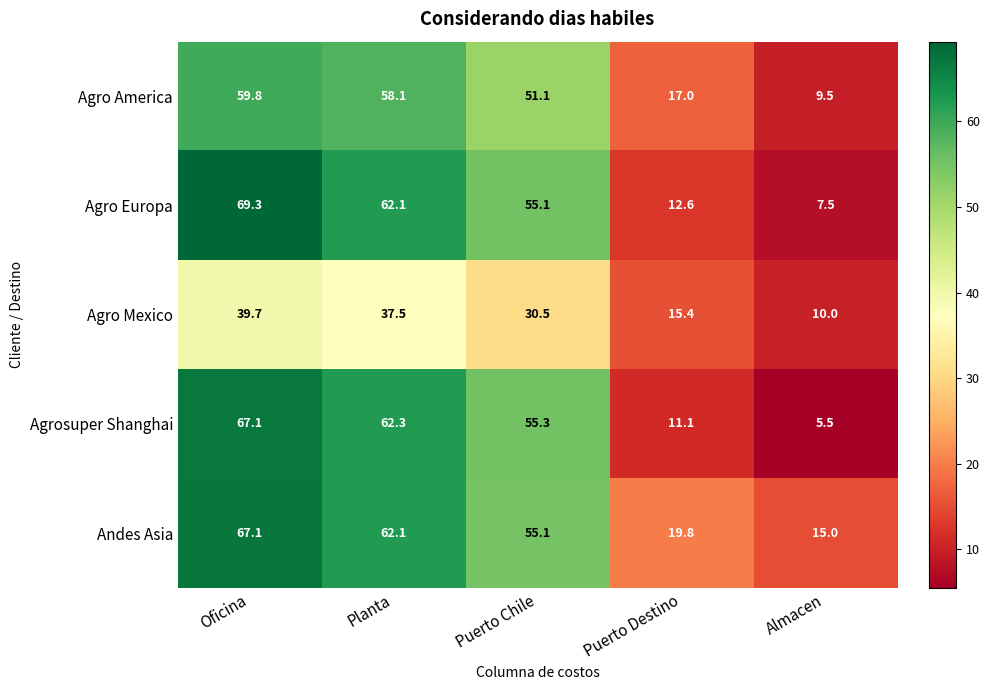

Reading left to right, list all the values displayed in this chart.

Agro America: 59.8	58.1	51.1	17.0	9.5
Agro Europa: 69.3	62.1	55.1	12.6	7.5
Agro Mexico: 39.7	37.5	30.5	15.4	10.0
Agrosuper Shanghai: 67.1	62.3	55.3	11.1	5.5
Andes Asia: 67.1	62.1	55.1	19.8	15.0